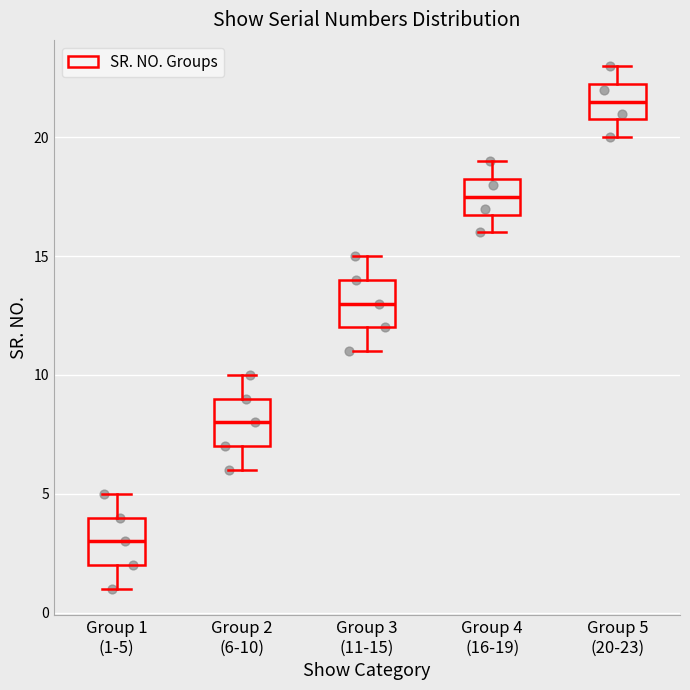

Where does the upper whisker of the box for Group 4 (16-19) end on the y-axis? The values are not printed on the chart, so give them approximately, as read against the axis.

19.0